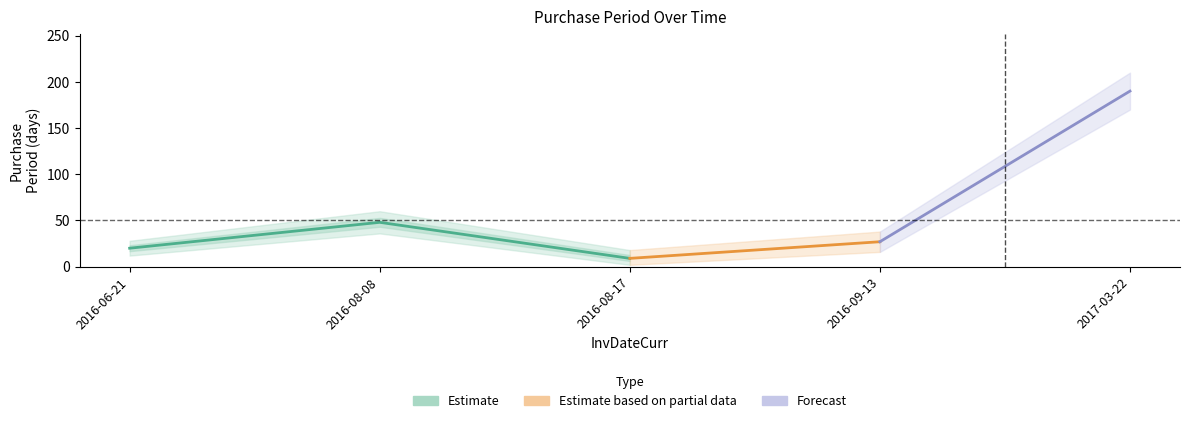

Count the number of categories in the chart.

5